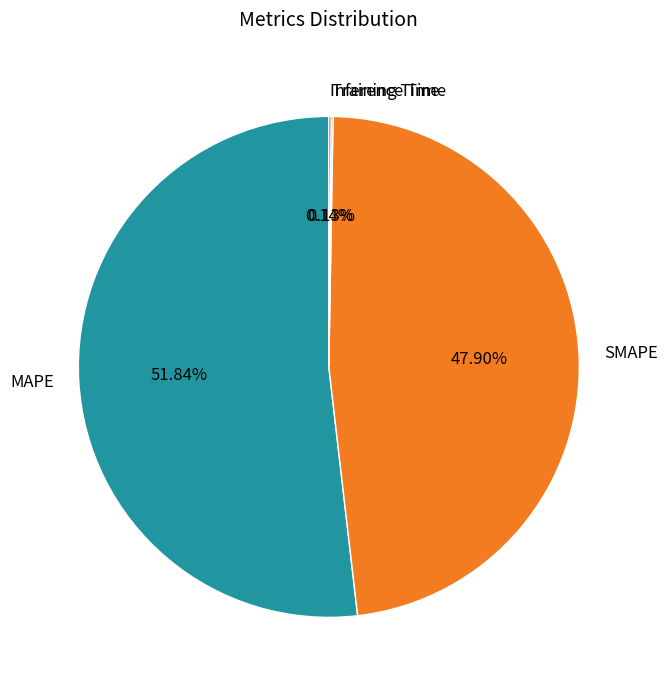

Combined, do SMAPE and MAPE account for over 50%?

Yes